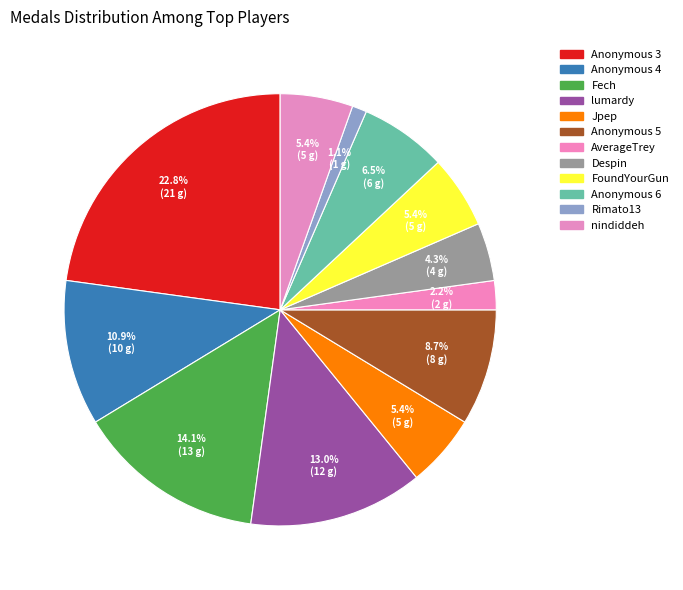

What percentage is NOT represented by lumardy?

87.0%